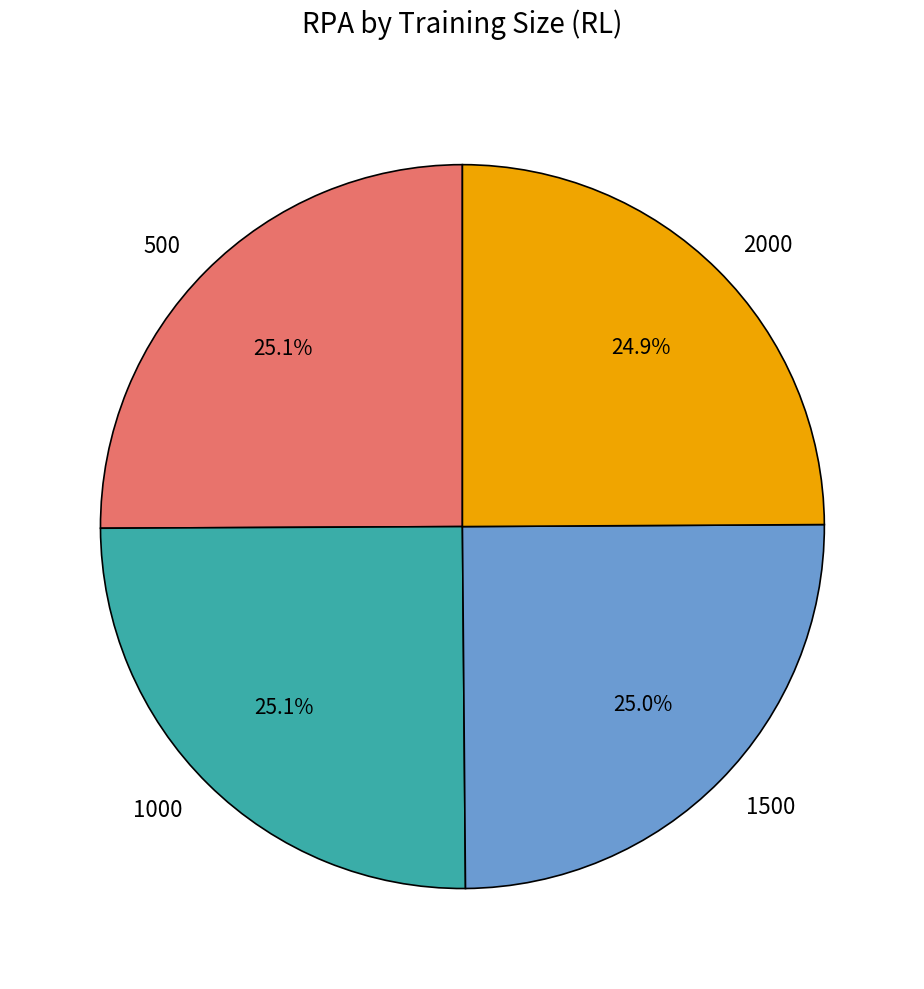

How much of the chart is everything except 1000?

74.9%